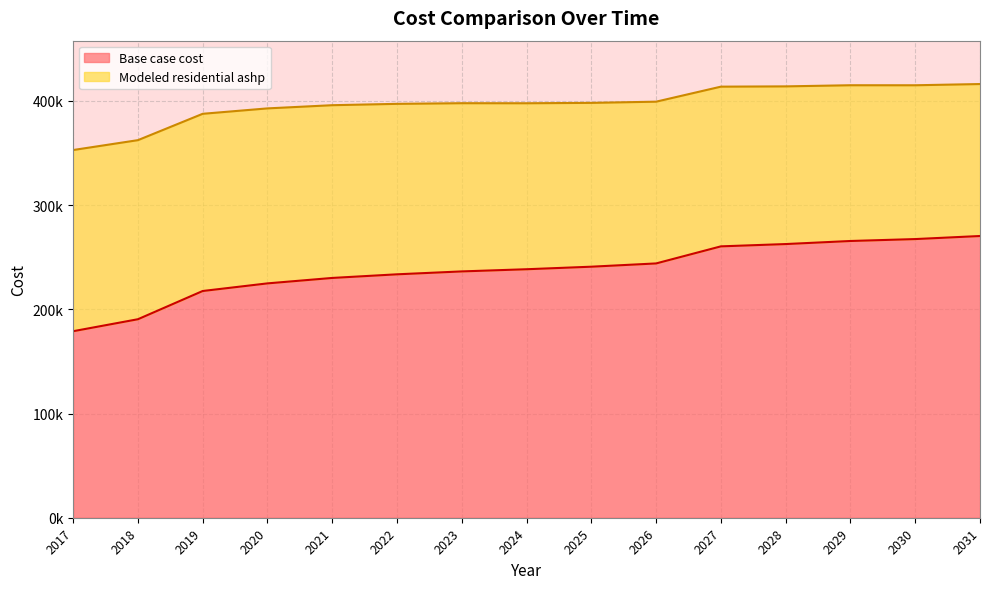

What is the difference between the maximum and minimum values in the Modeled residential ashp series?

63320.3